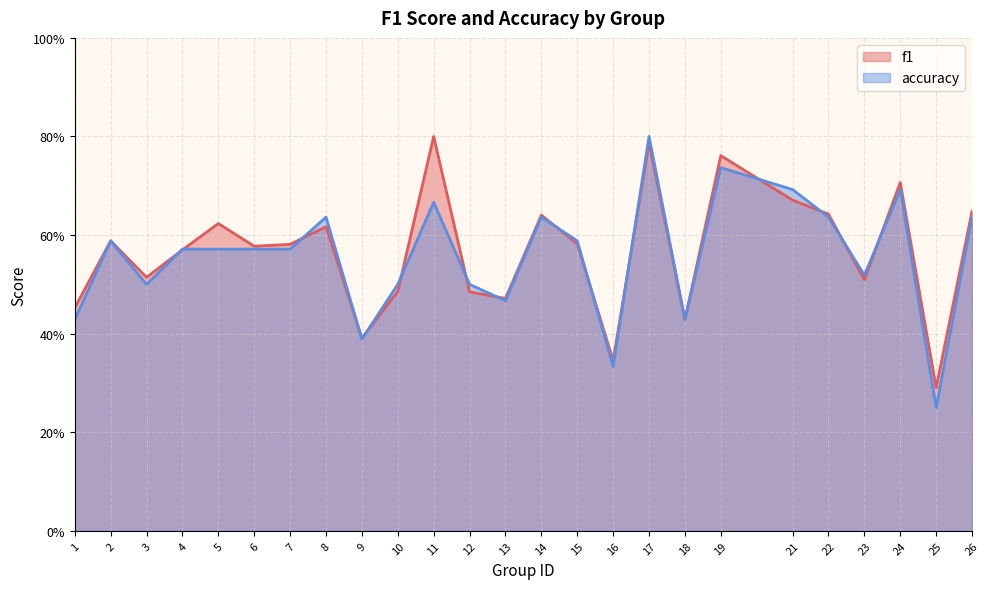

At how many categories does at least one series exceed 0?

25